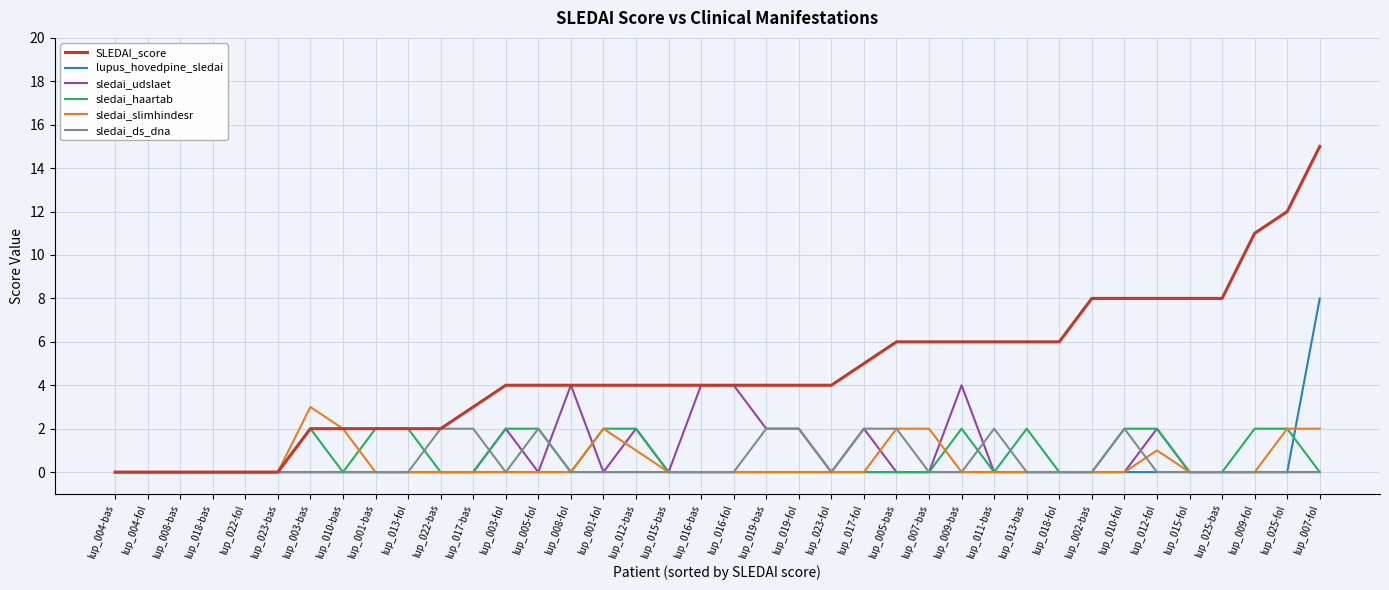

Is it true that sledai_haartab equals 2 at lup_012-fol?

True